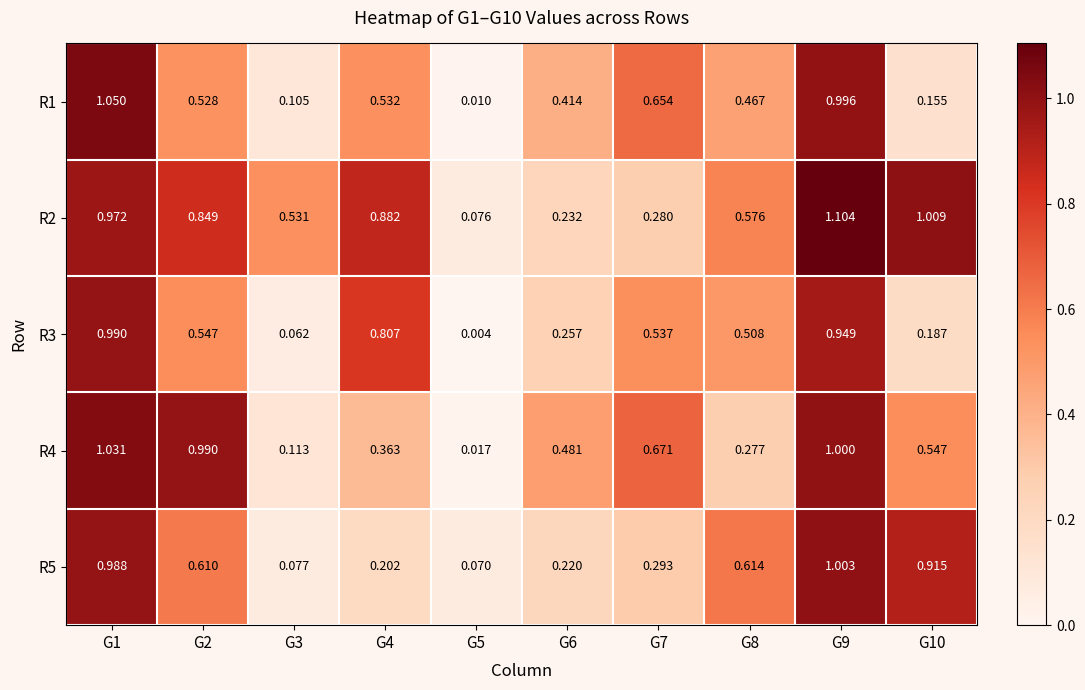

Is the value of R1 at G1 greater than the value of R5 at G7?

Yes